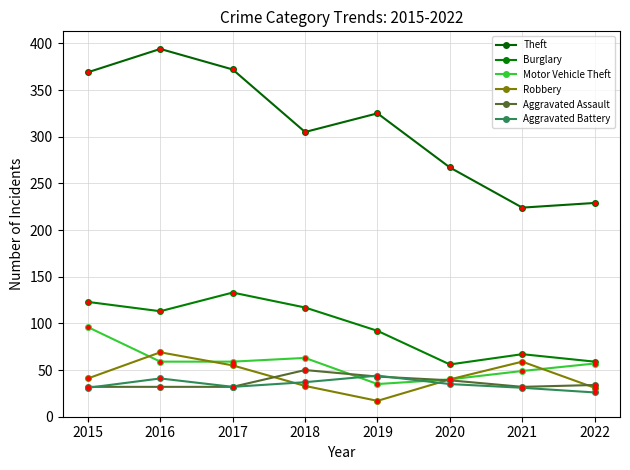

At 2015, list the series in order from largest to smallest.

Theft, Burglary, Motor Vehicle Theft, Robbery, Aggravated Assault, Aggravated Battery